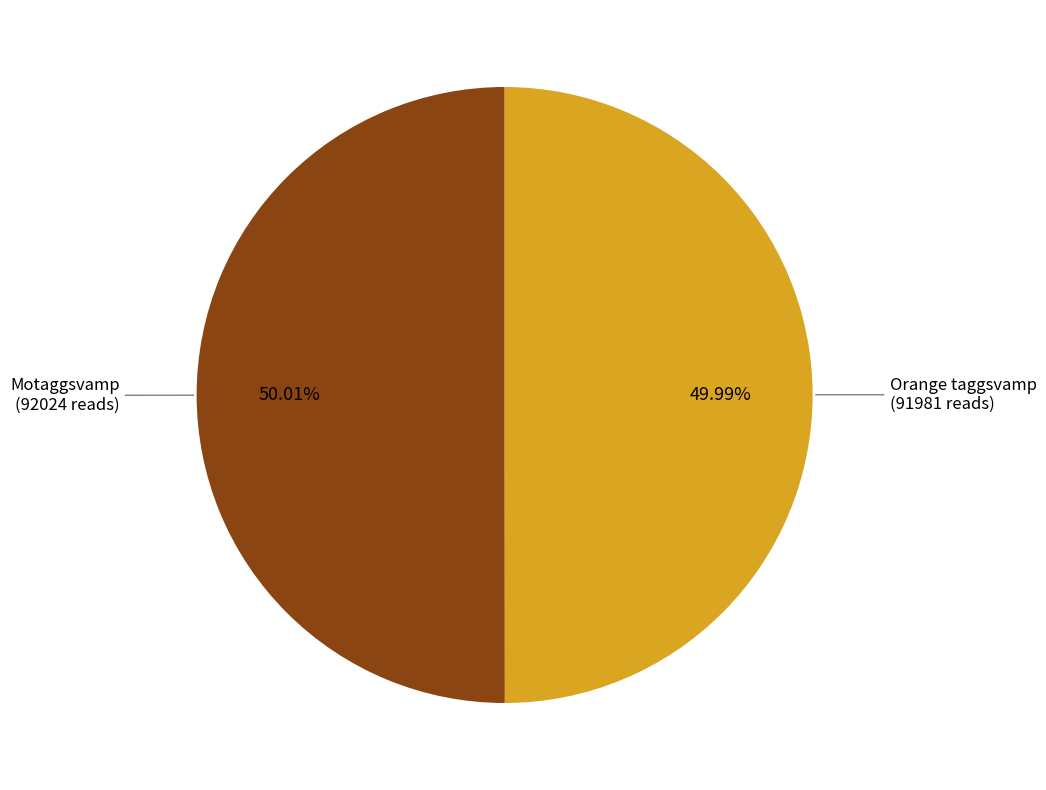

Is there any slice that represents more than half of the pie?

Yes